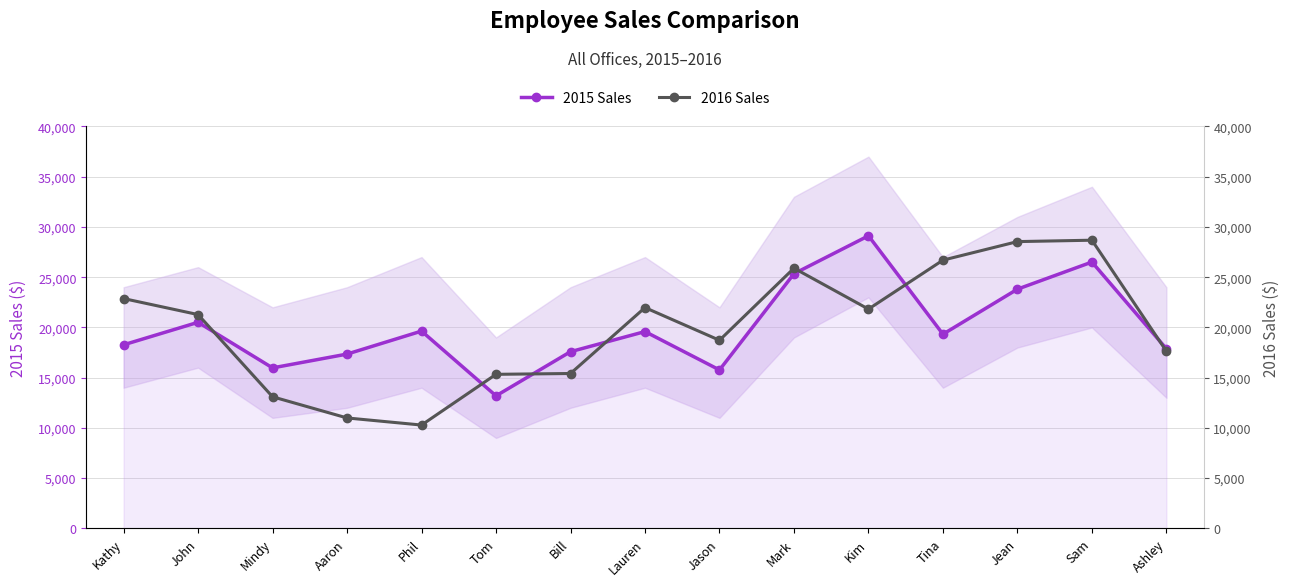

Reading left to right, what are all the values shown in this chart?

2015 Sales: Kathy=18270	John=20510	Mindy=15972	Aaron=17347	Phil=19635	Tom=13190	Bill=17585	Lauren=19588	Jason=15769	Mark=25347	Kim=29120	Tina=19325	Jean=23810	Sam=26508	Ashley=17872
2016 Sales: Kathy=22873	John=21279	Mindy=13096	Aaron=10990	Phil=10283	Tom=15332	Bill=15414	Lauren=21973	Jason=18721	Mark=25897	Kim=21824	Tina=26697	Jean=28543	Sam=28682	Ashley=17631